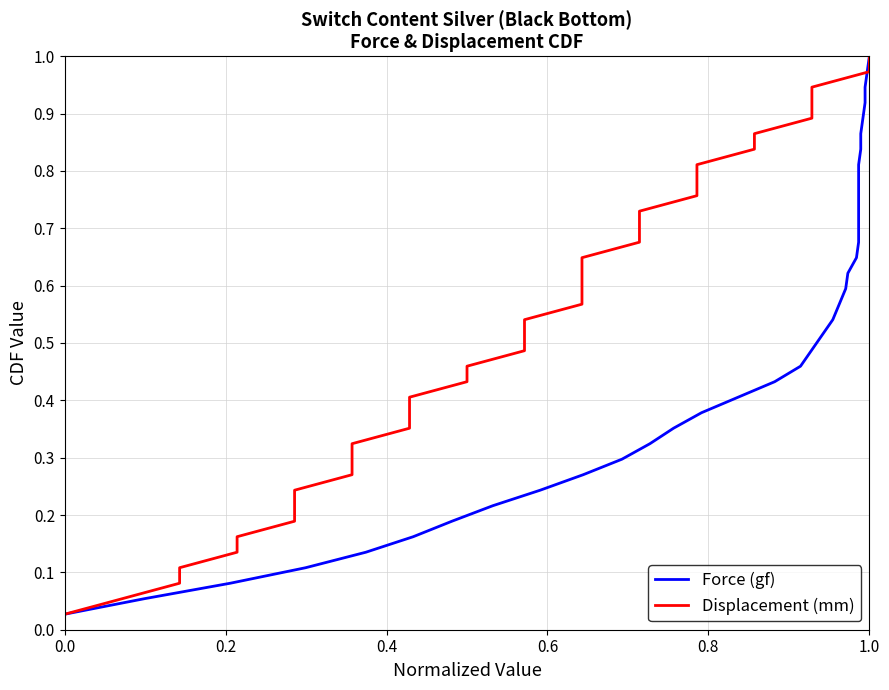

Reading left to right, extract all data points from this chart.

Force (gf): 0.0	0.1	0.1	0.1	0.1	0.2	0.2	0.2	0.2	0.3	0.3	0.3	0.4	0.4	0.4	0.4	0.5	0.5	0.5	0.5	0.6	0.6	0.6	0.6	0.7	0.7	0.7	0.8	0.8	0.8	0.8	0.9	0.9	0.9	0.9	1.0	1.0
Displacement (mm): 0.0	0.1	0.1	0.1	0.1	0.2	0.2	0.2	0.2	0.3	0.3	0.3	0.4	0.4	0.4	0.4	0.5	0.5	0.5	0.5	0.6	0.6	0.6	0.6	0.7	0.7	0.7	0.8	0.8	0.8	0.8	0.9	0.9	0.9	0.9	1.0	1.0